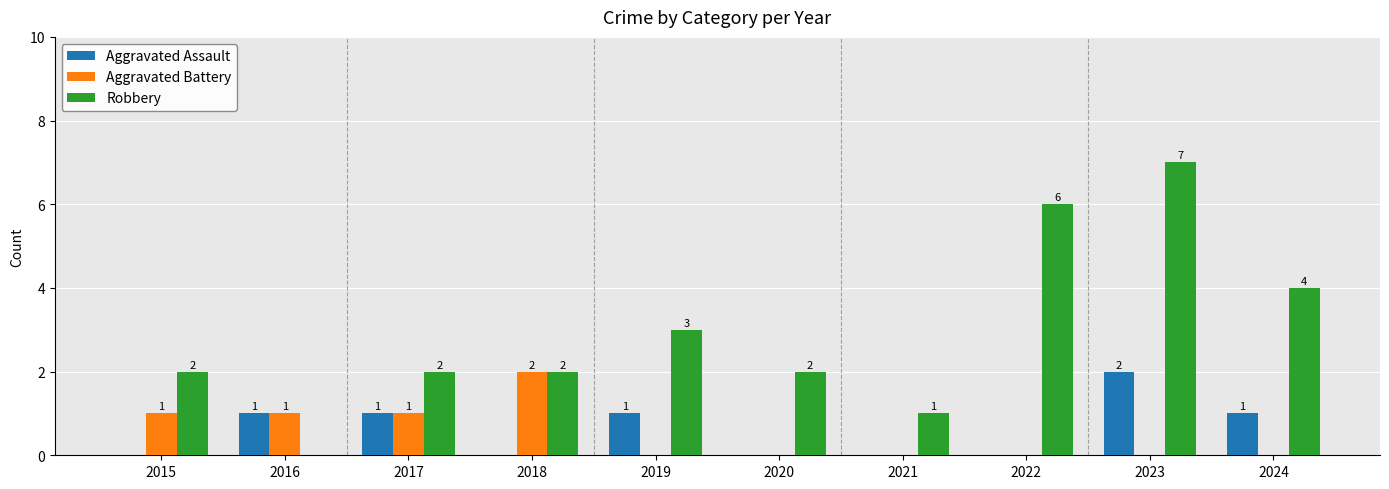

What is the greatest value displayed?

7